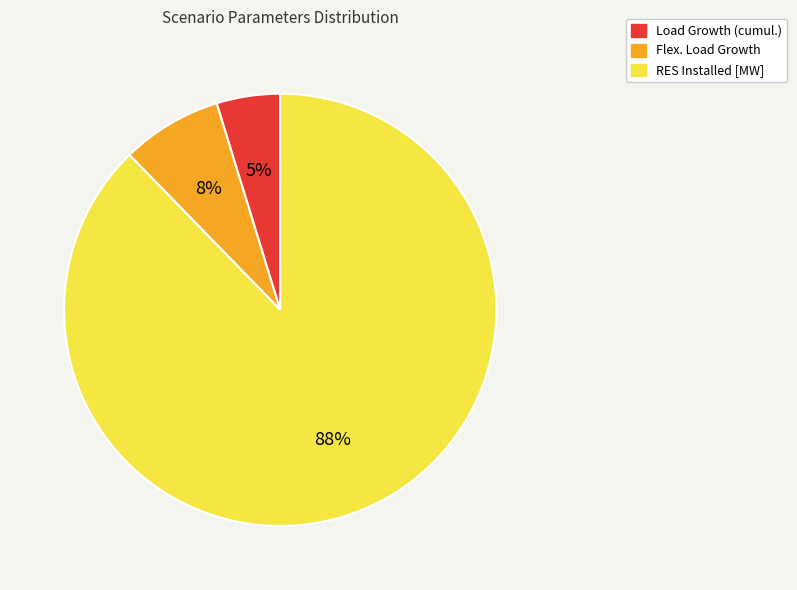

Combined, do Load Growth (cumul.) and RES Installed [MW] account for over 50%?

Yes